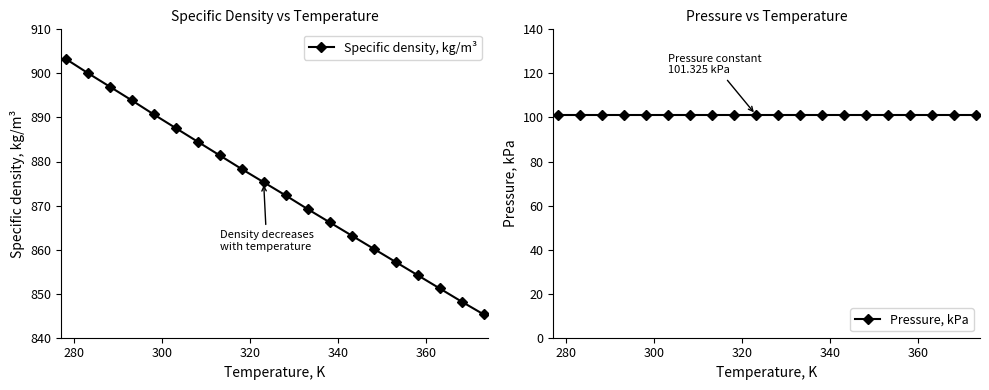

What is the value of the Specific density, kg/m³ point at the 16th from the left?

857.2